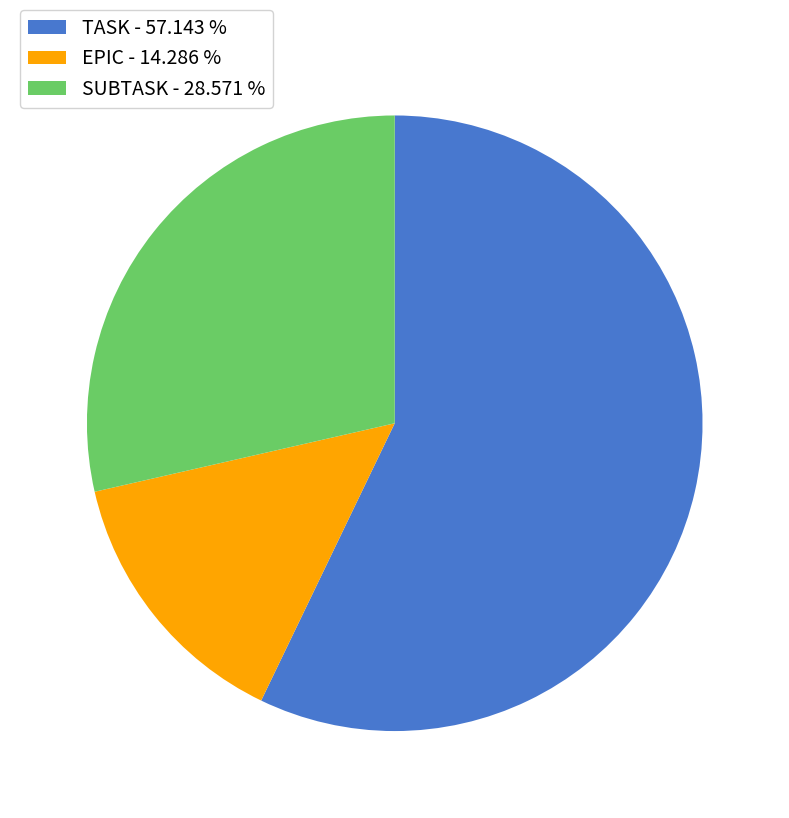

What is the smallest slice in the pie chart?

EPIC